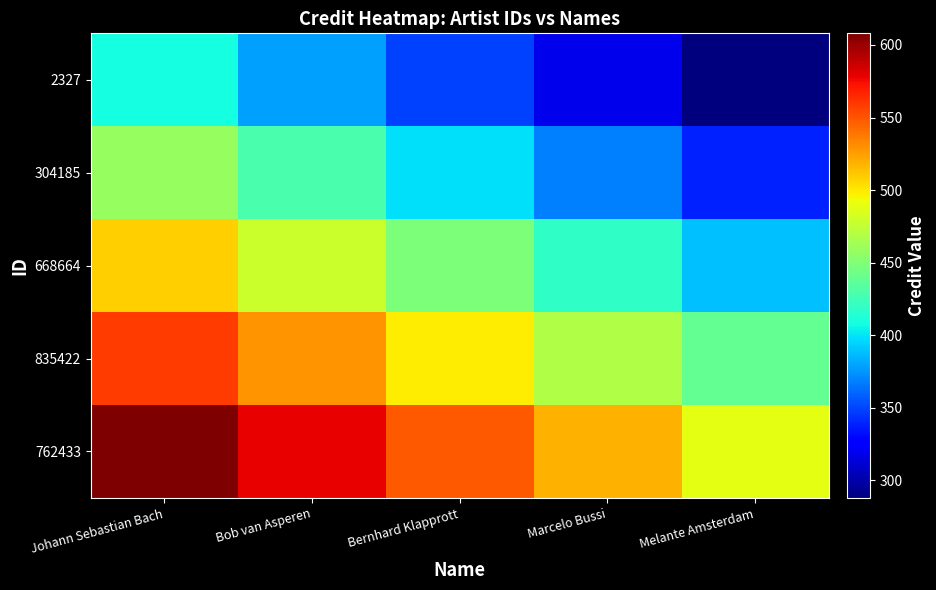

What is the spread (max minus min) of values at Melante Amsterdam?

200